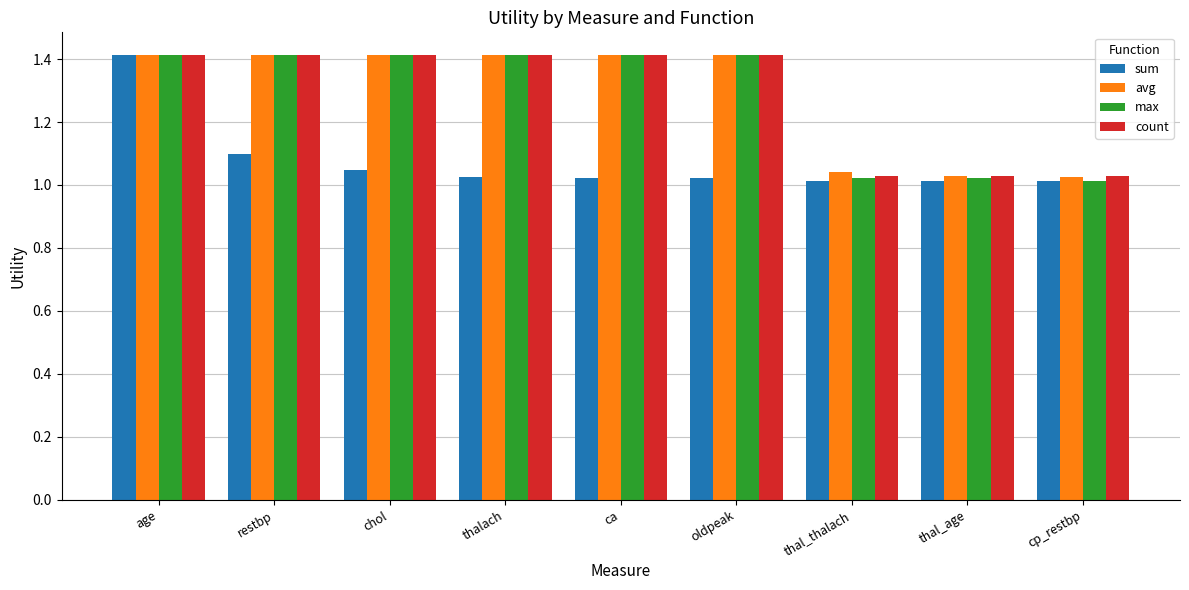

What is the approximate value of avg at restbp?

1.4